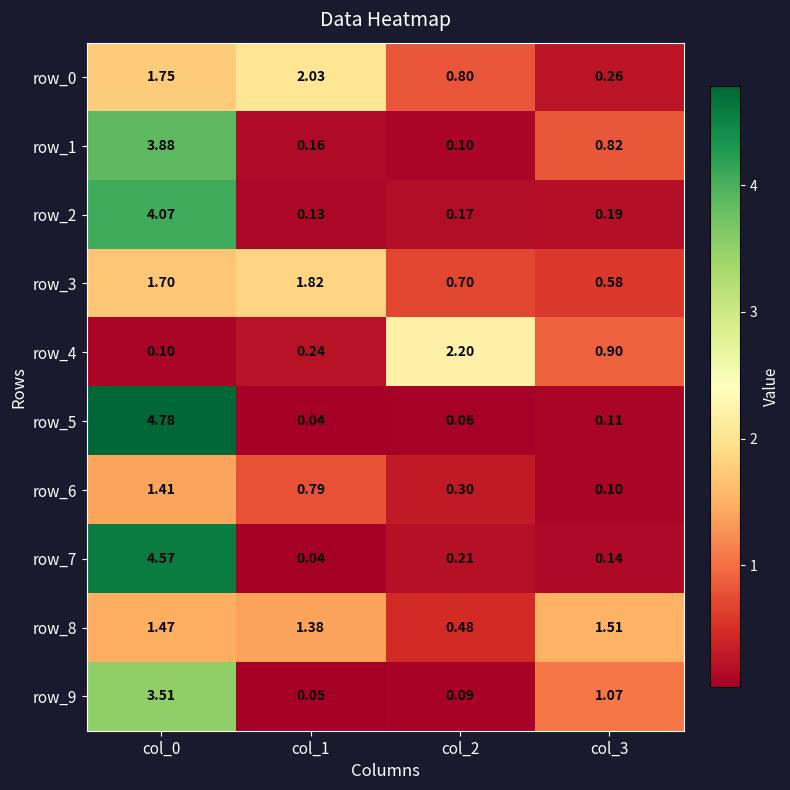

Reading left to right, list all the values displayed in this chart.

row_0: col_0=1.8	col_1=2.0	col_2=0.8	col_3=0.3
row_1: col_0=3.9	col_1=0.2	col_2=0.1	col_3=0.8
row_2: col_0=4.1	col_1=0.1	col_2=0.2	col_3=0.2
row_3: col_0=1.7	col_1=1.8	col_2=0.7	col_3=0.6
row_4: col_0=0.1	col_1=0.2	col_2=2.2	col_3=0.9
row_5: col_0=4.8	col_1=0.0	col_2=0.1	col_3=0.1
row_6: col_0=1.4	col_1=0.8	col_2=0.3	col_3=0.1
row_7: col_0=4.6	col_1=0.0	col_2=0.2	col_3=0.1
row_8: col_0=1.5	col_1=1.4	col_2=0.5	col_3=1.5
row_9: col_0=3.5	col_1=0.1	col_2=0.1	col_3=1.1